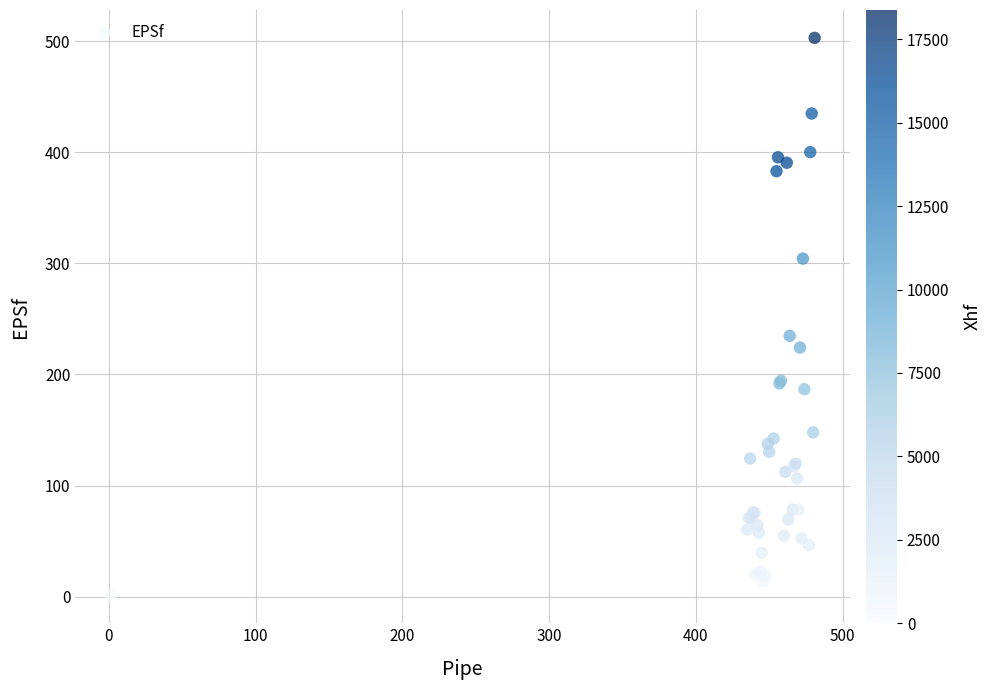

What Y value in the scatter plot is closest to 252?

234.7